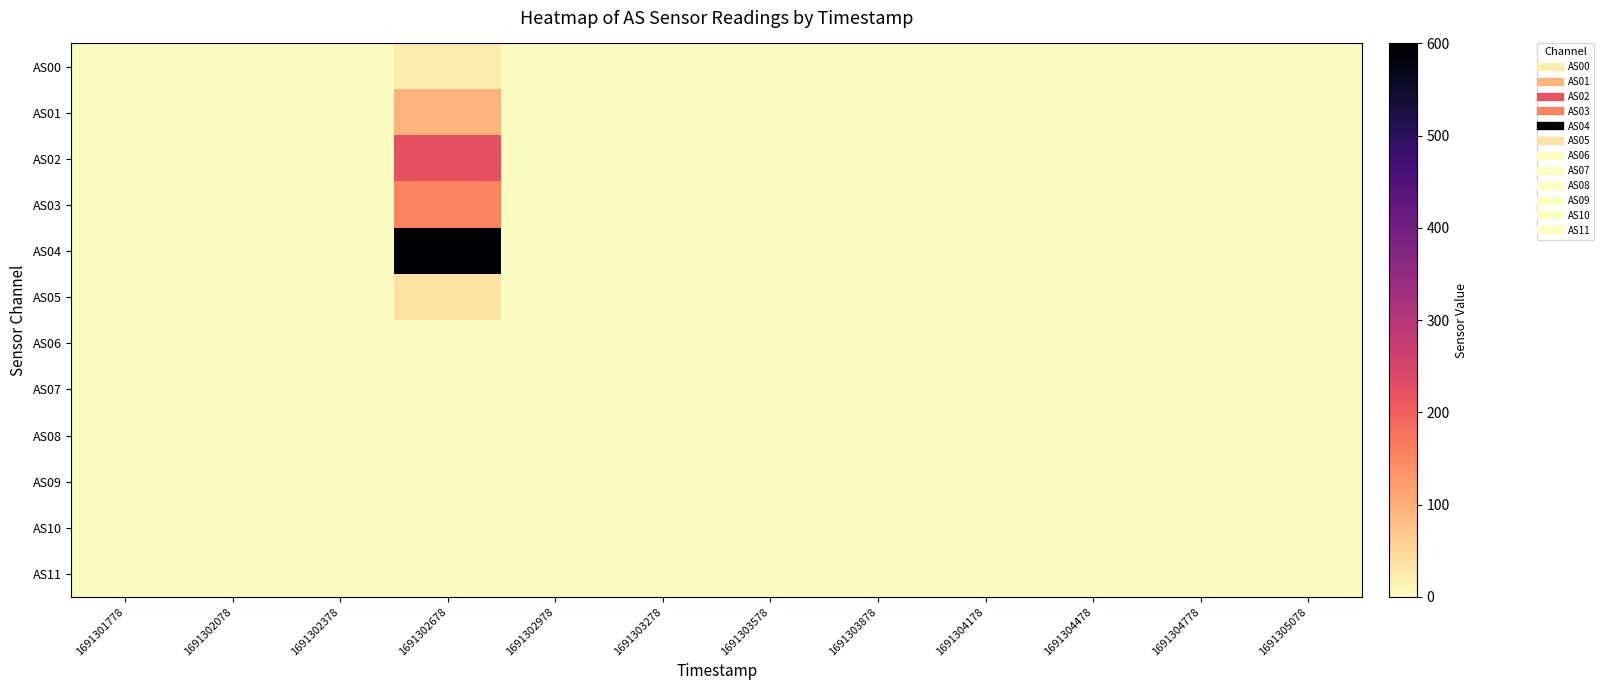

Reading left to right, transcribe all the data shown in this chart.

AS00: 1691301778=0	1691302078=0	1691302378=0	1691302678=23	1691302978=0	1691303278=0	1691303578=0	1691303878=0	1691304178=0	1691304478=0	1691304778=0	1691305078=0
AS01: 1691301778=0	1691302078=0	1691302378=0	1691302678=96	1691302978=0	1691303278=0	1691303578=0	1691303878=0	1691304178=0	1691304478=0	1691304778=0	1691305078=0
AS02: 1691301778=0	1691302078=0	1691302378=0	1691302678=223	1691302978=0	1691303278=0	1691303578=0	1691303878=0	1691304178=0	1691304478=0	1691304778=0	1691305078=0
AS03: 1691301778=0	1691302078=0	1691302378=0	1691302678=154	1691302978=0	1691303278=0	1691303578=0	1691303878=0	1691304178=0	1691304478=0	1691304778=0	1691305078=0
AS04: 1691301778=0	1691302078=0	1691302378=0	1691302678=600	1691302978=0	1691303278=0	1691303578=0	1691303878=0	1691304178=0	1691304478=0	1691304778=0	1691305078=0
AS05: 1691301778=0	1691302078=0	1691302378=0	1691302678=34	1691302978=0	1691303278=0	1691303578=0	1691303878=0	1691304178=0	1691304478=0	1691304778=0	1691305078=0
AS06: 1691301778=0	1691302078=0	1691302378=0	1691302678=0	1691302978=0	1691303278=0	1691303578=0	1691303878=0	1691304178=0	1691304478=0	1691304778=0	1691305078=0
AS07: 1691301778=0	1691302078=0	1691302378=0	1691302678=0	1691302978=0	1691303278=0	1691303578=0	1691303878=0	1691304178=0	1691304478=0	1691304778=0	1691305078=0
AS08: 1691301778=0	1691302078=0	1691302378=0	1691302678=0	1691302978=0	1691303278=0	1691303578=0	1691303878=0	1691304178=0	1691304478=0	1691304778=0	1691305078=0
AS09: 1691301778=0	1691302078=0	1691302378=0	1691302678=0	1691302978=0	1691303278=0	1691303578=0	1691303878=0	1691304178=0	1691304478=0	1691304778=0	1691305078=0
AS10: 1691301778=0	1691302078=0	1691302378=0	1691302678=0	1691302978=0	1691303278=0	1691303578=0	1691303878=0	1691304178=0	1691304478=0	1691304778=0	1691305078=0
AS11: 1691301778=0	1691302078=0	1691302378=0	1691302678=0	1691302978=0	1691303278=0	1691303578=0	1691303878=0	1691304178=0	1691304478=0	1691304778=0	1691305078=0